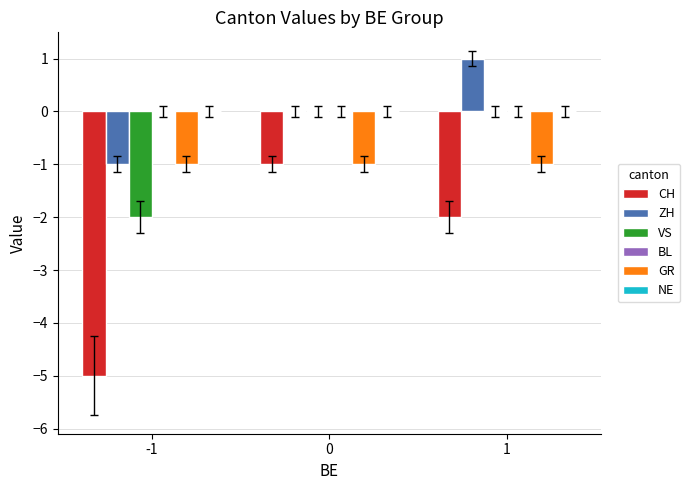

Which series changed the most between -1 and 0?

CH